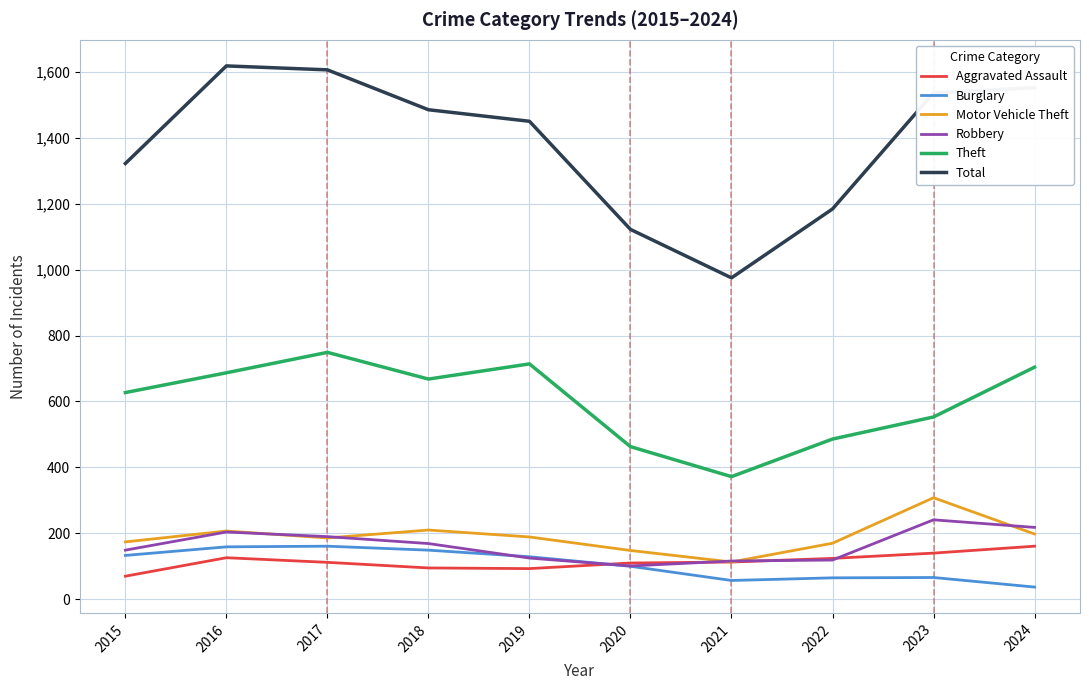

Is the value of Theft at 2019 greater than the value of Total at 2019?

No